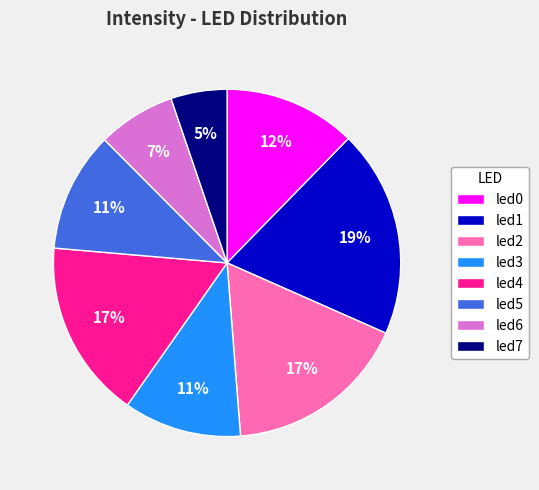

The led2 slice represents 5% of the pie. True or false?

False